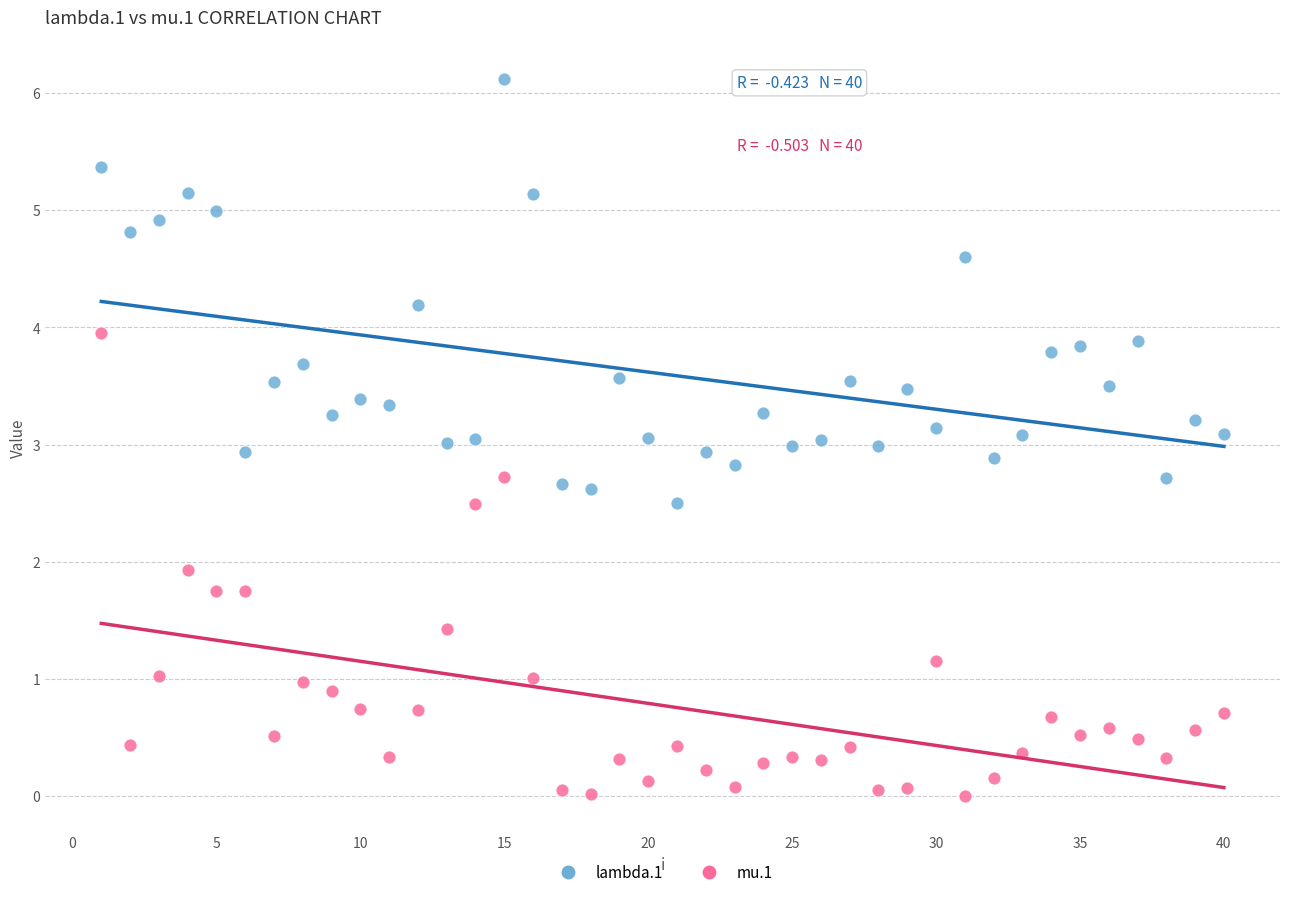

What are all the series names shown in the legend?

lambda.1, mu.1